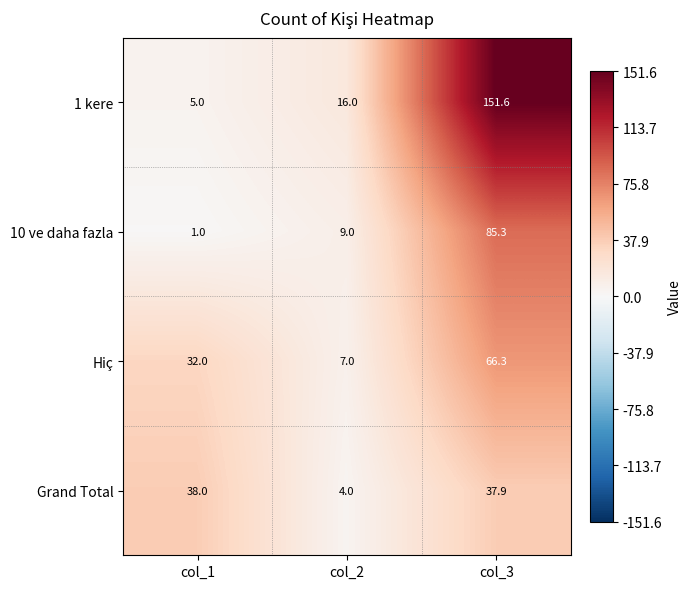

Reading left to right, what are all the values shown in this chart?

1 kere: col_1=5.0	col_2=16.0	col_3=151.6
10 ve daha fazla: col_1=1.0	col_2=9.0	col_3=85.3
Hiç: col_1=32.0	col_2=7.0	col_3=66.3
Grand Total: col_1=38.0	col_2=4.0	col_3=37.9